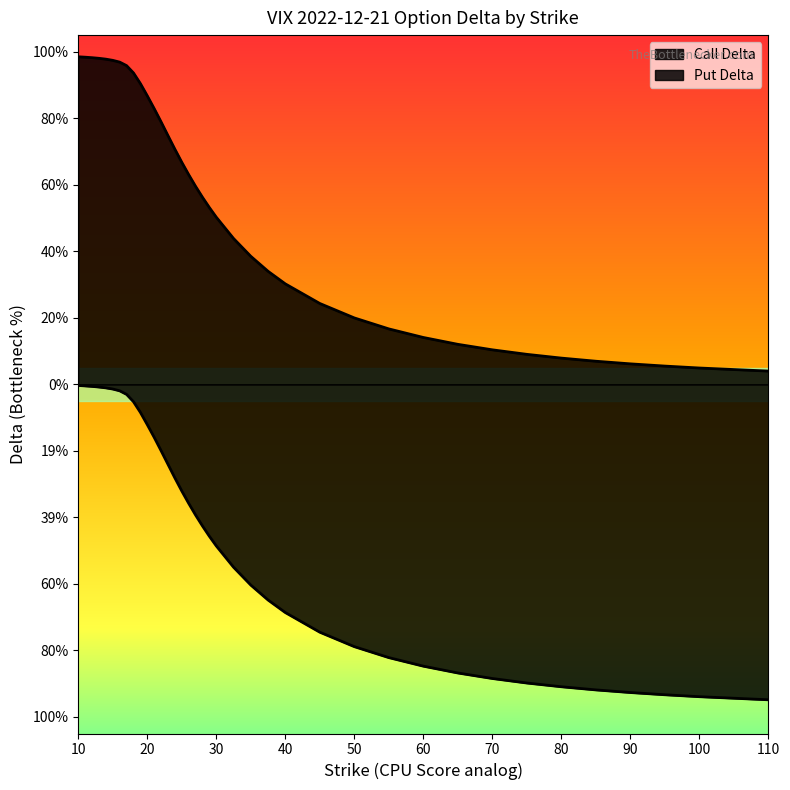

True or false: Call Delta and Put Delta intersect in this chart.

False